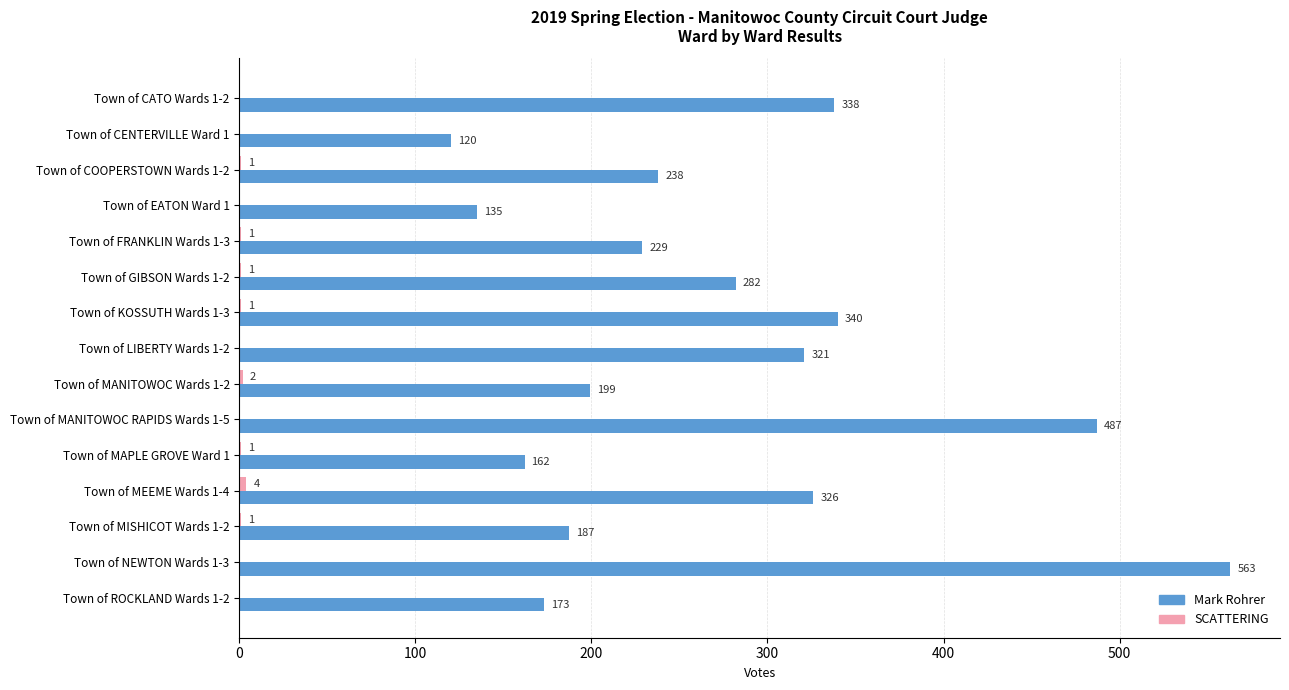

What is the sum of all Mark Rohrer values?

4100